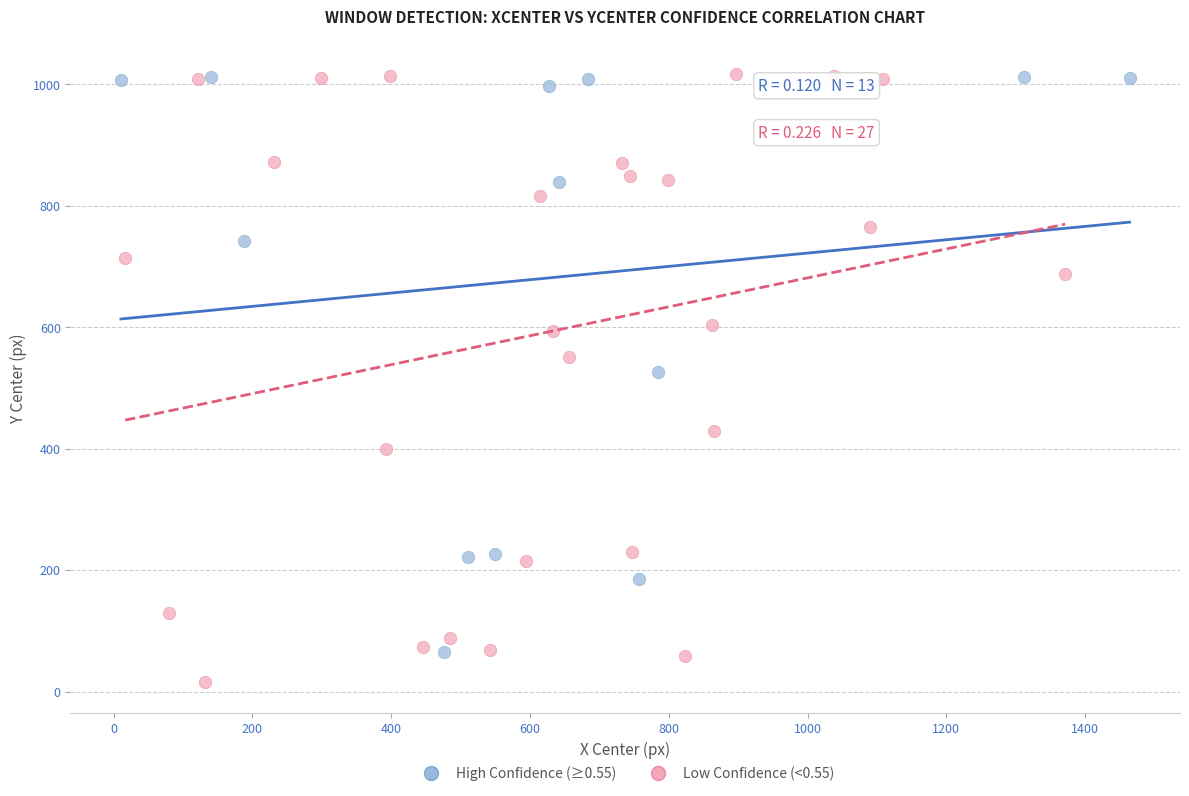

Which series reaches the minimum Y coordinate?

Low Confidence (<0.55)